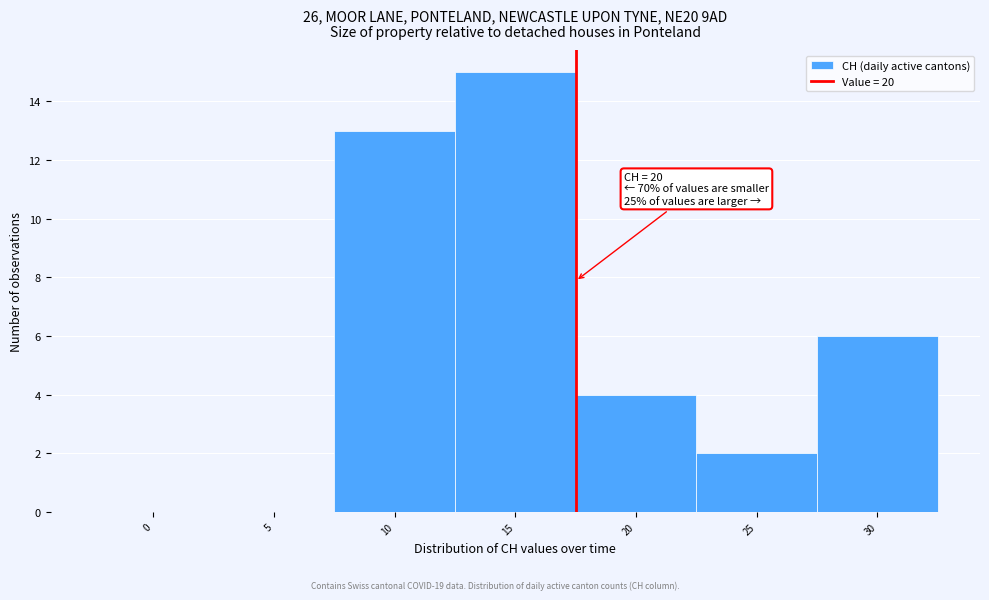

Reading left to right, transcribe all the data shown in this chart.

0=0	5=0	10=13	15=15	20=4	25=2	30=6